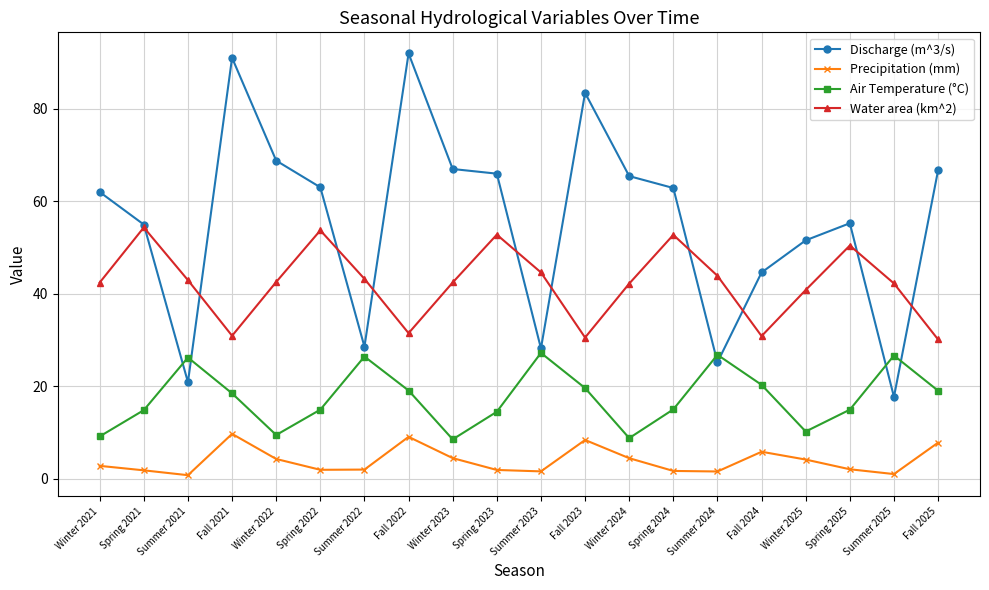

How many distinct data groups are displayed?

4